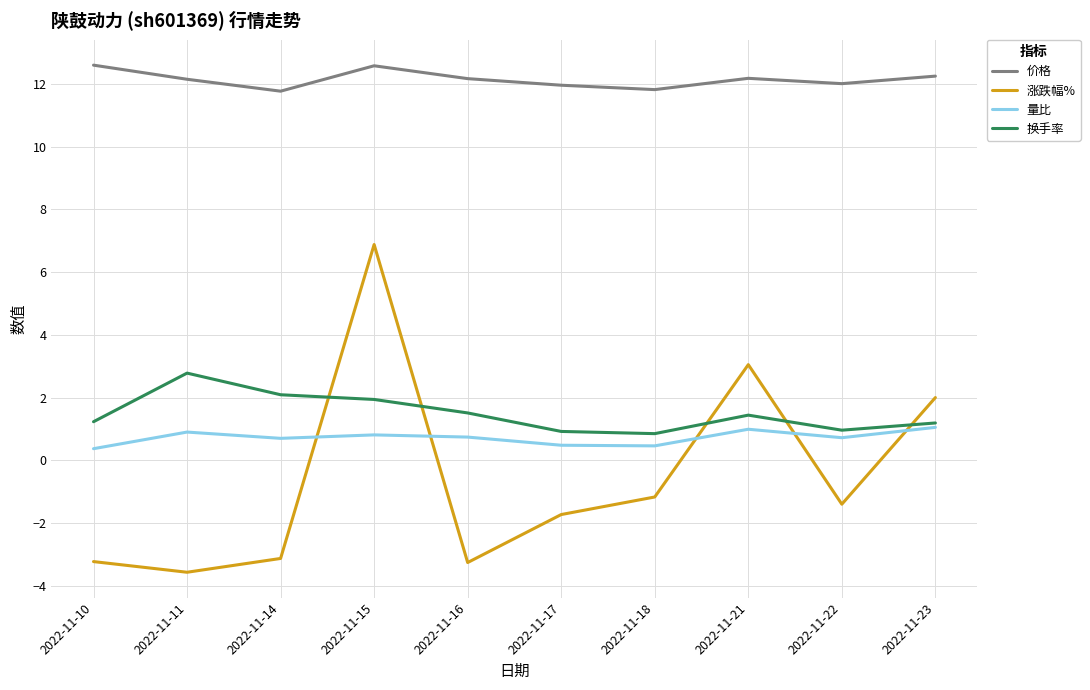

What is the difference between the highest and lowest values at 2022-11-22?

13.4